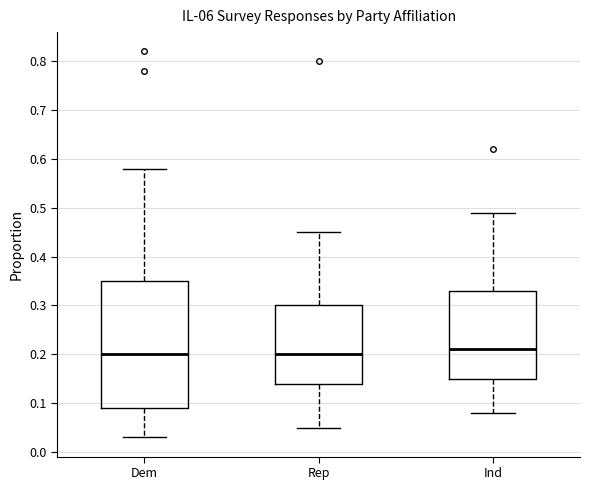

Reading left to right, transcribe this box plot: for each box, give where its median line is, the range the box spans, and where its two whiskers end, as read against the y-axis. The values are not printed on the chart, so give them approximately, as read against the axis.

Dem: median 0.20, box 0.09 to 0.35, whiskers 0.03 to 0.58
Rep: median 0.20, box 0.14 to 0.30, whiskers 0.05 to 0.45
Ind: median 0.21, box 0.15 to 0.33, whiskers 0.08 to 0.49